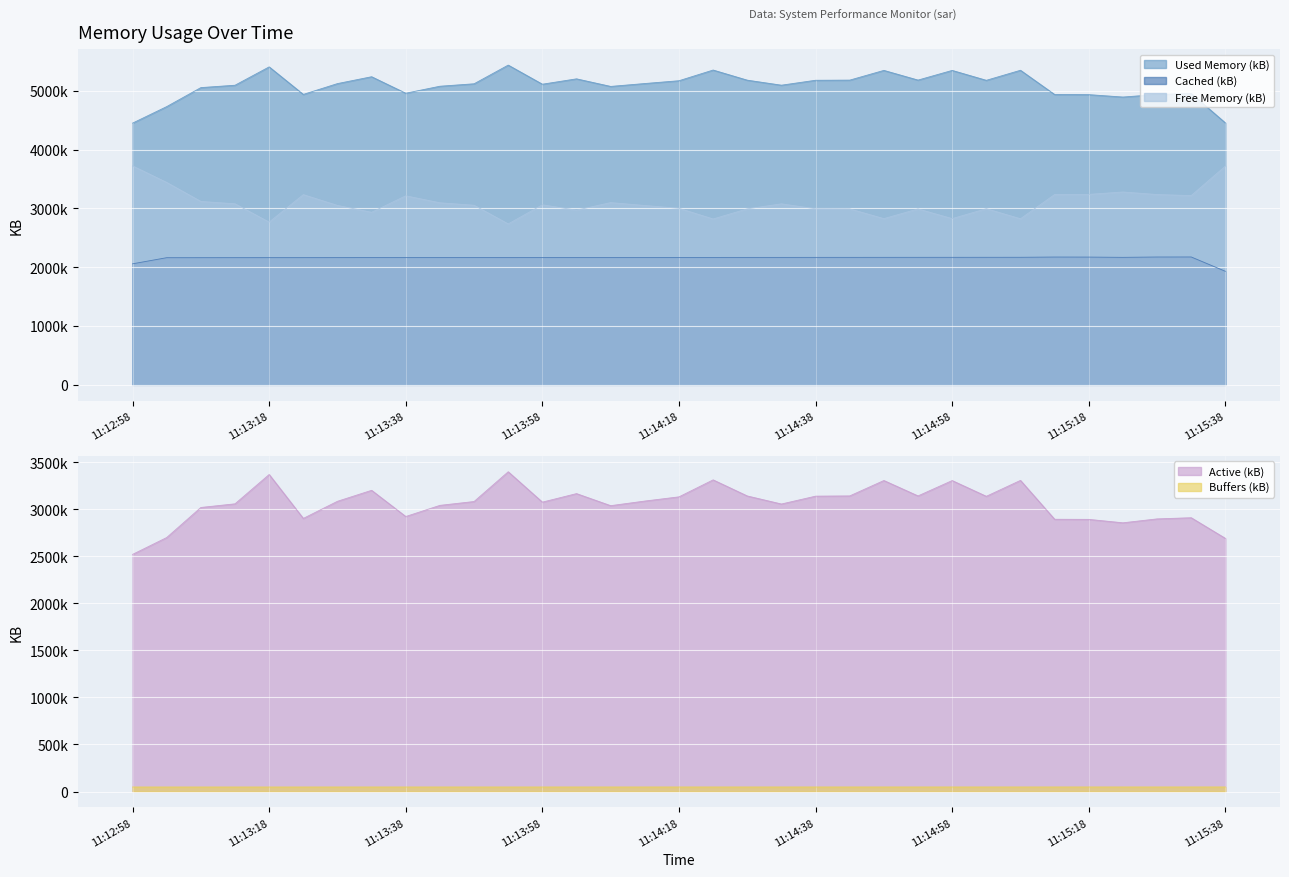

List the labels in order of kbactive value, smallest first.

11:12:58, 11:15:38, 11:13:03, 11:15:23, 11:15:18, 11:15:13, 11:15:28, 11:13:23, 11:15:33, 11:13:38, 11:13:08, 11:14:08, 11:13:43, 11:14:33, 11:13:13, 11:13:58, 11:13:48, 11:13:28, 11:14:13, 11:14:18, 11:15:03, 11:14:38, 11:14:28, 11:14:43, 11:14:53, 11:14:03, 11:13:33, 11:14:58, 11:14:48, 11:15:08, 11:14:23, 11:13:18, 11:13:53